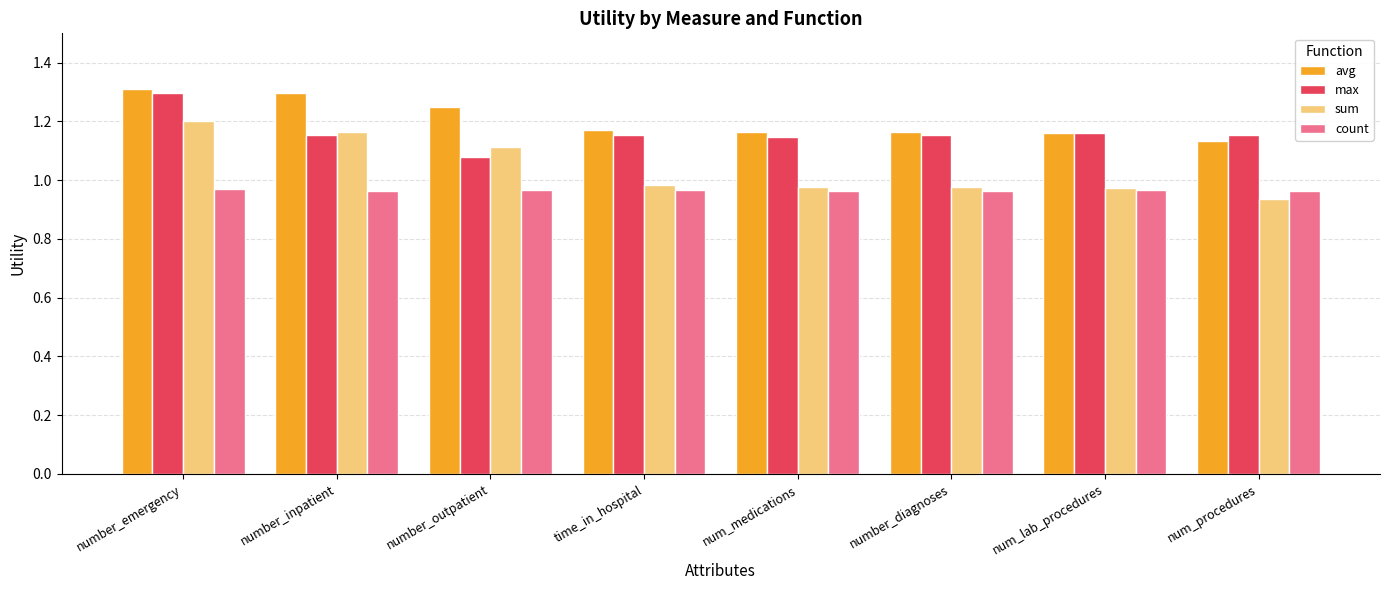

The value of avg at num_lab_procedures is 1.2. True or false?

True